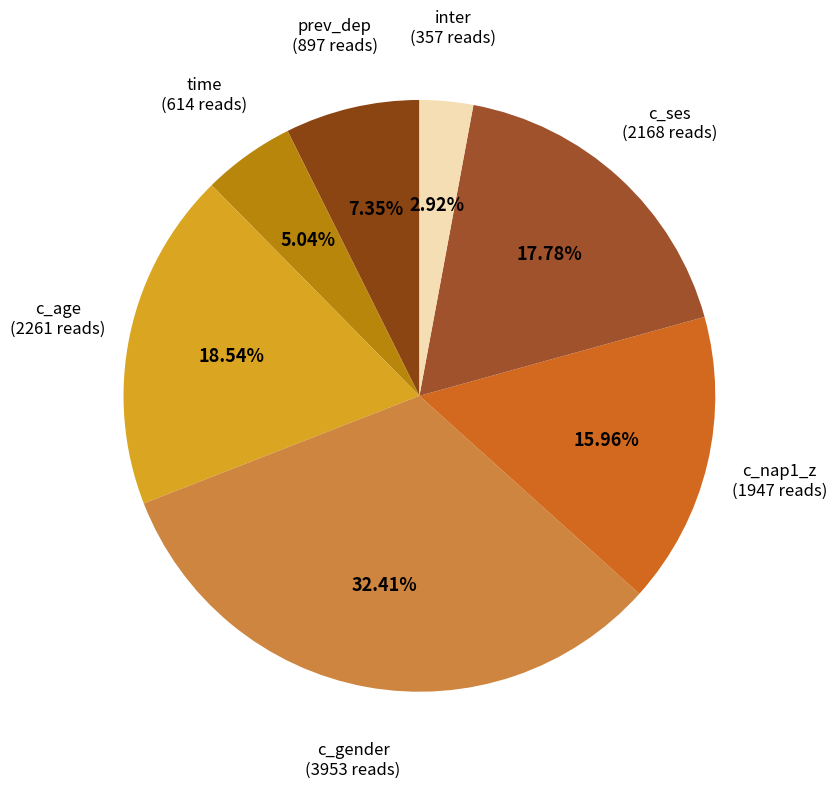

Is it true that c_nap1_z is 16% of the pie?

True